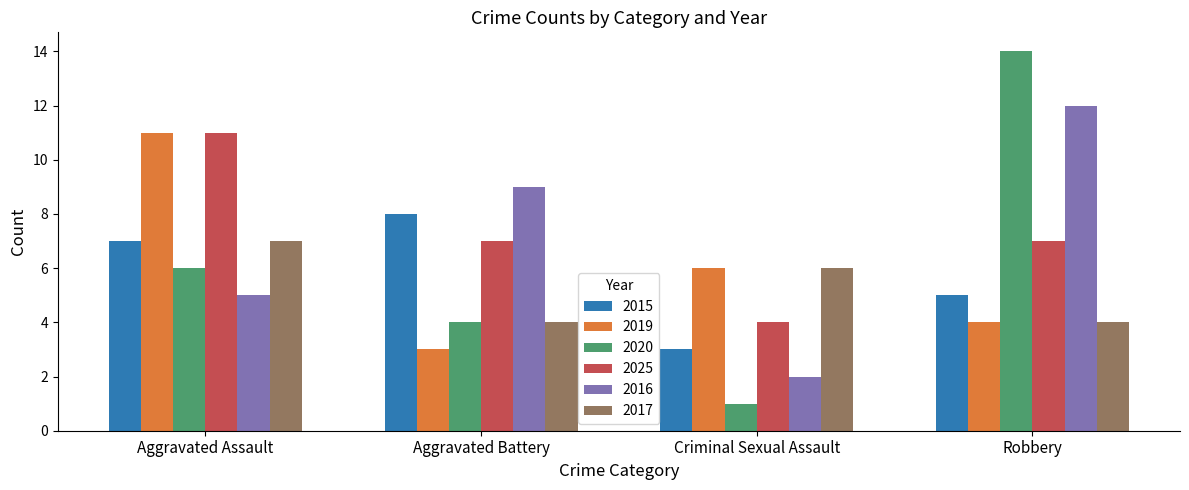

Reading left to right, what are all the values shown in this chart?

2015: 7	8	3	5
2019: 11	3	6	4
2020: 6	4	1	14
2025: 11	7	4	7
2016: 5	9	2	12
2017: 7	4	6	4